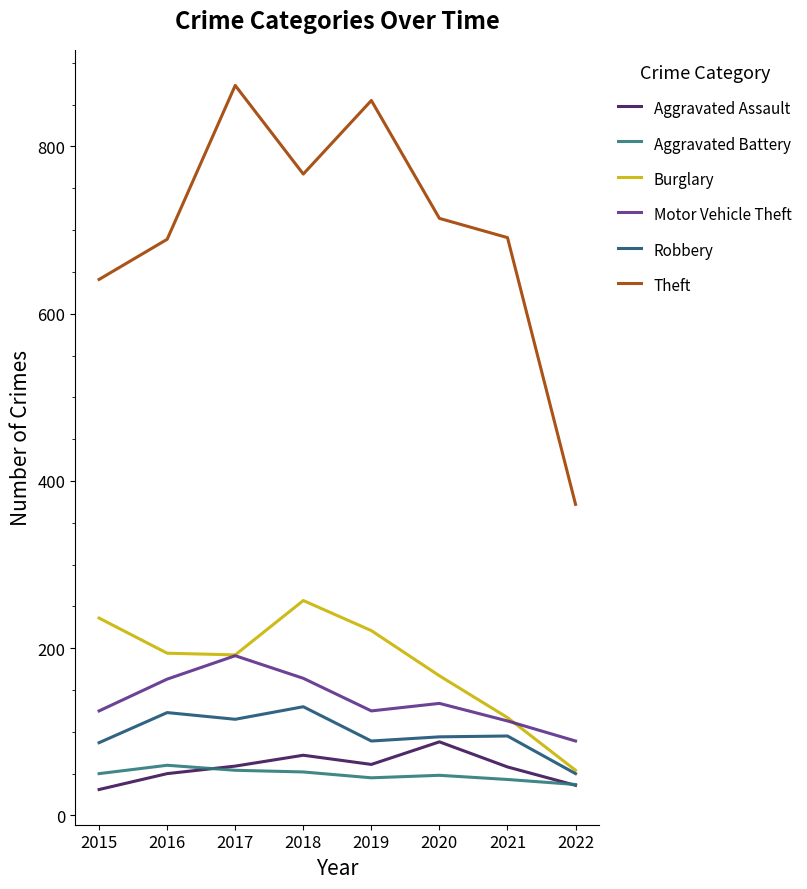

Which series has the widest spread of values?

Theft